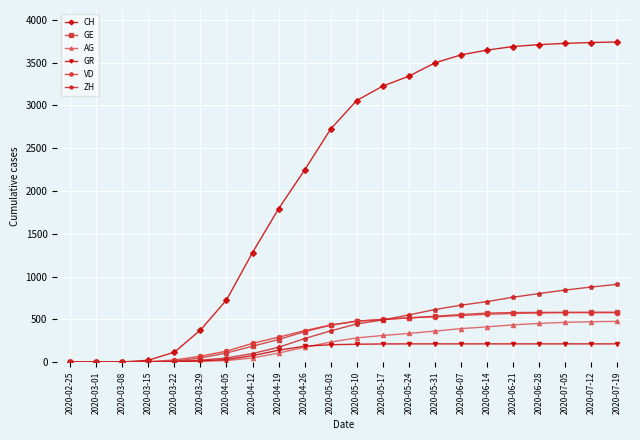

Which series has the largest range (max minus min)?

CH